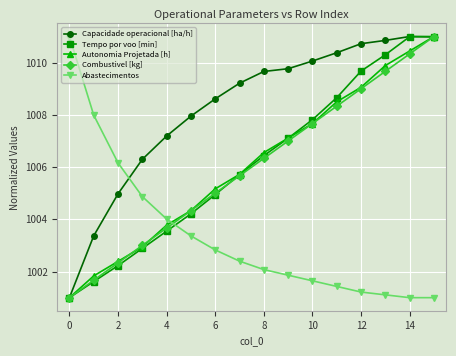

Which series has the largest total across all categories?

Capacidade operacional [ha/h]